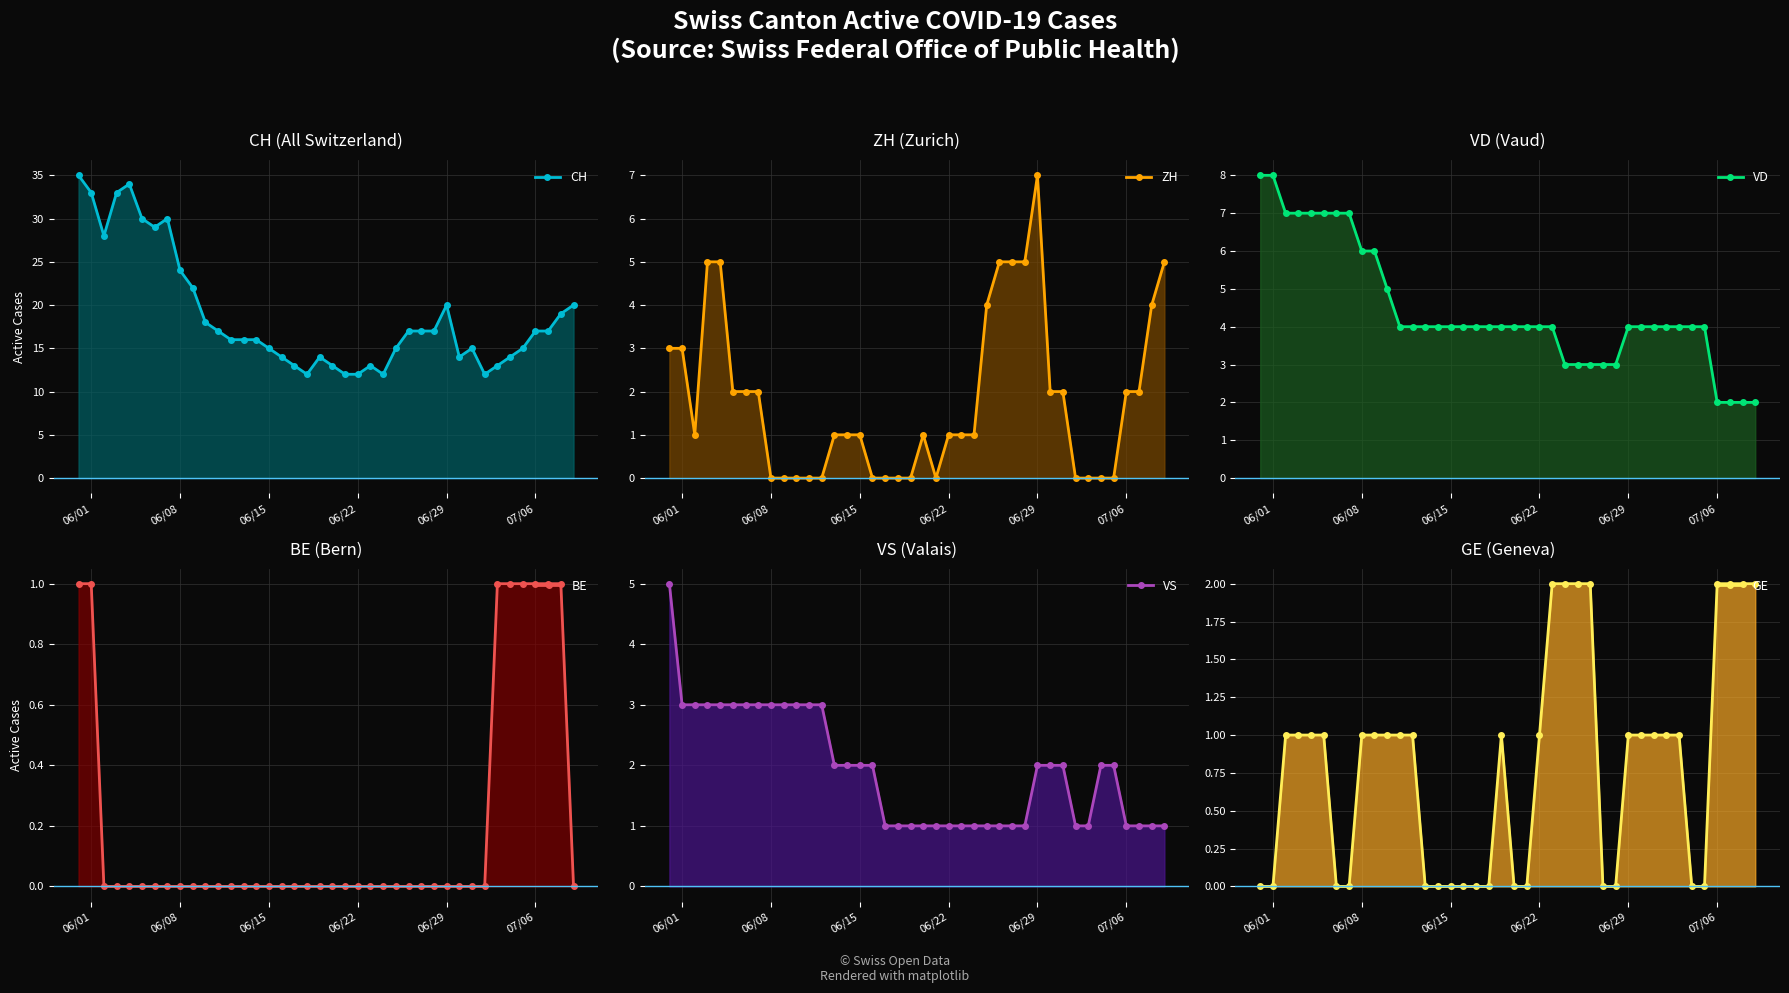

Is it true that VS equals 2 at 19?

False